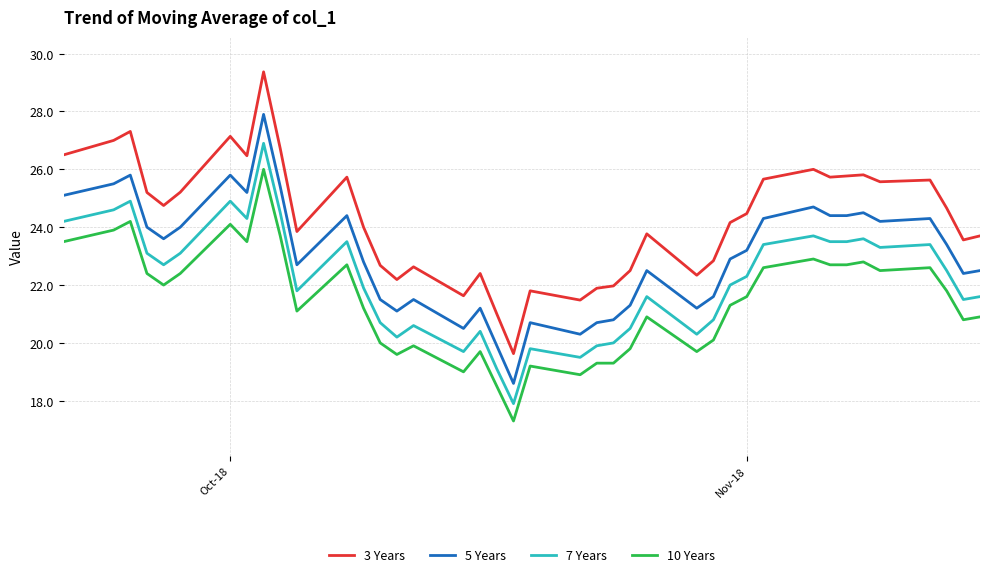

True or false: 5 Years and 10 Years cross at least once.

False